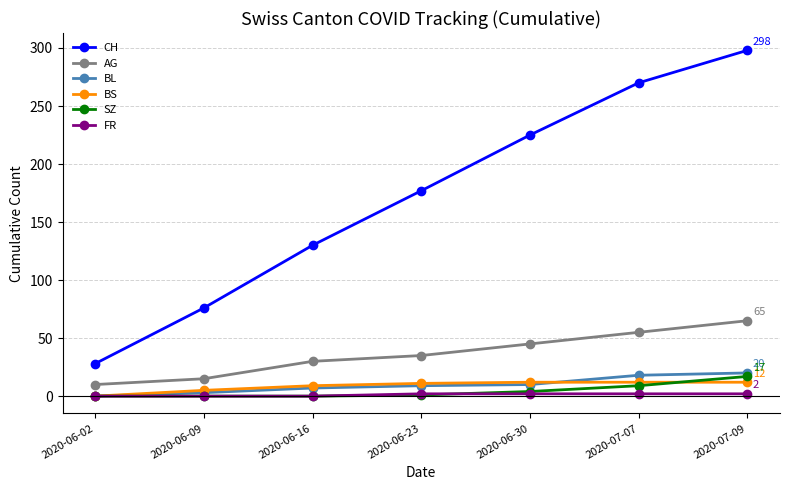

What is the maximum value for BL?

20